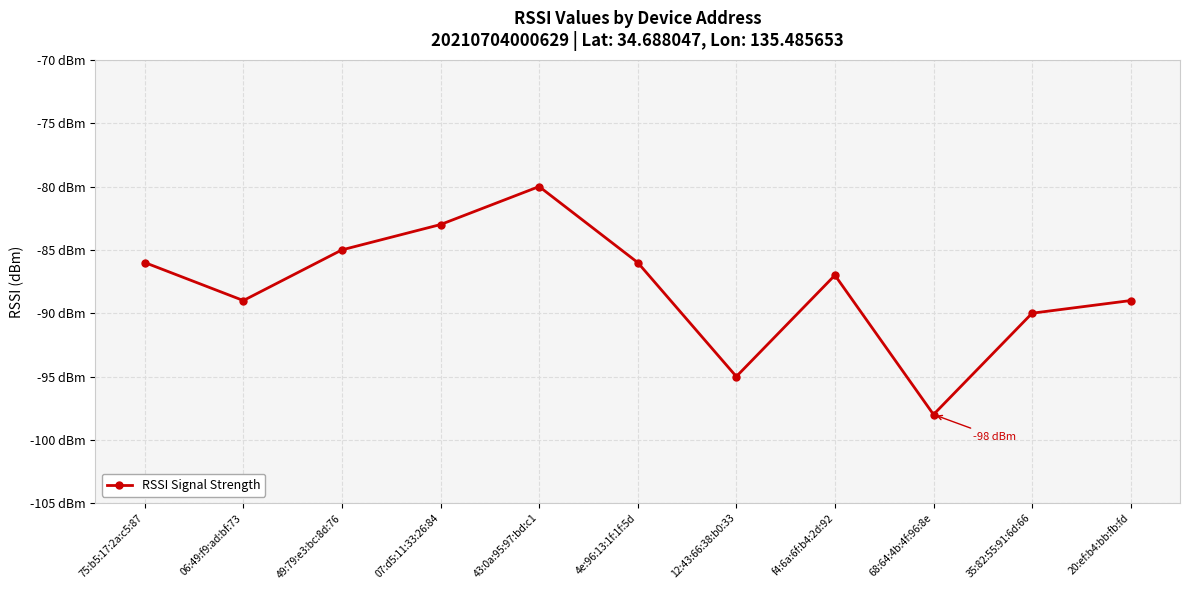

Rank the categories by value from highest to lowest.

43:0a:95:97:bd:c1, 07:d5:11:33:26:84, 49:79:e3:bc:8d:76, 75:b5:17:2a:c5:87, 4e:96:13:1f:1f:5d, f4:6a:6f:b4:2d:92, 06:49:f9:ad:bf:73, 20:ef:b4:bb:fb:fd, 35:82:55:91:6d:66, 12:43:66:38:b0:33, 68:64:4b:4f:96:8e